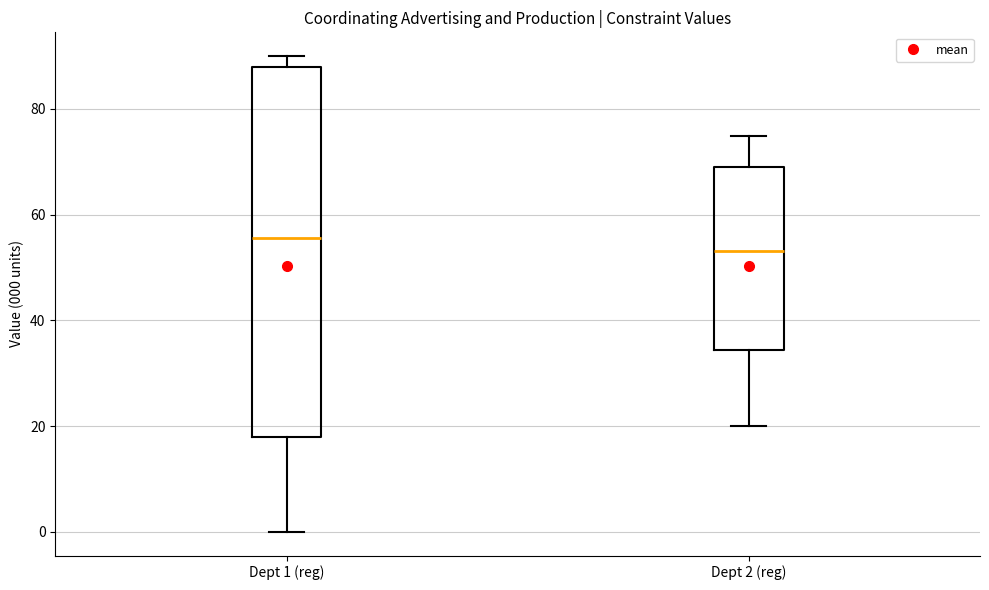

Reading left to right, read every box against the y-axis: the position of its median line, the range the box covers, and the ends of its whiskers. The values are not printed on the chart, so give them approximately, as read against the axis.

Dept 1 (reg): median 56, box 18 to 88, whiskers 0 to 90
Dept 2 (reg): median 54, box 34 to 70, whiskers 20 to 74